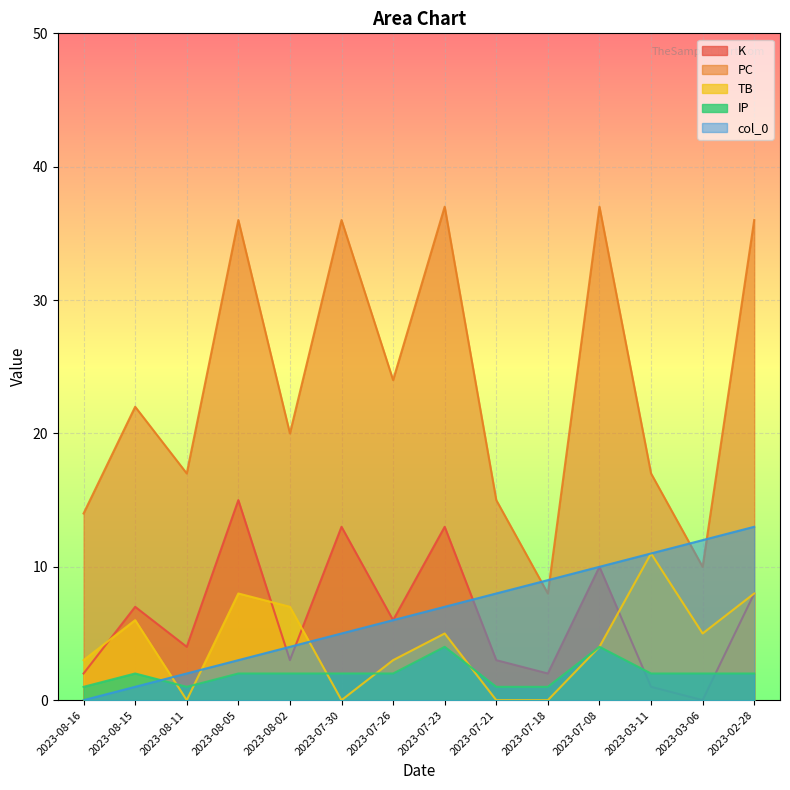

What are all the series names shown in the legend?

K, PC, TB, IP, col_0